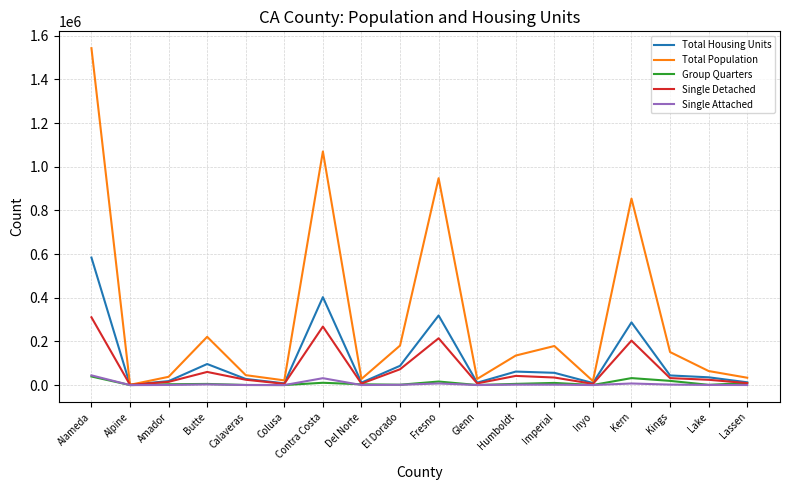

Which series has the largest range (max minus min)?

Total Population